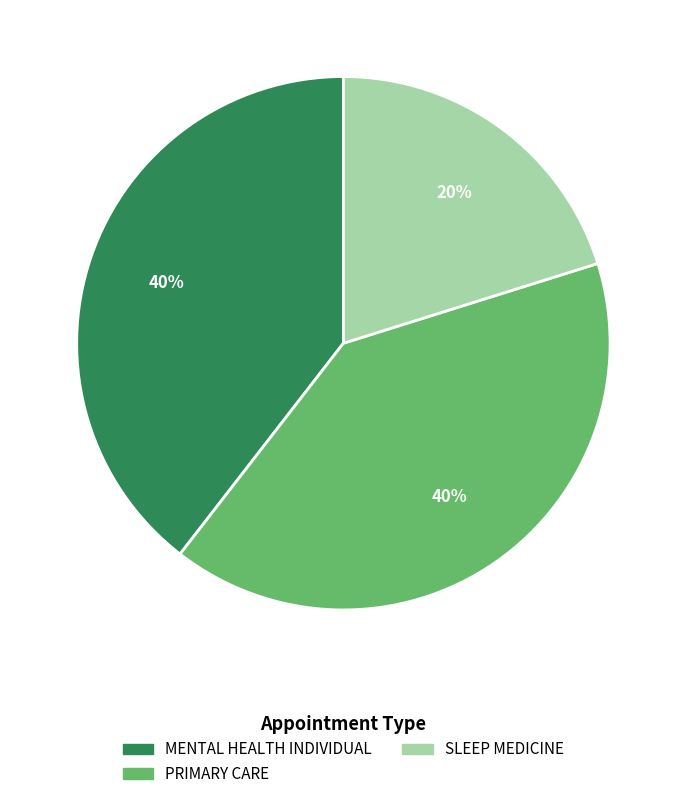

How many slices are in this pie chart?

3